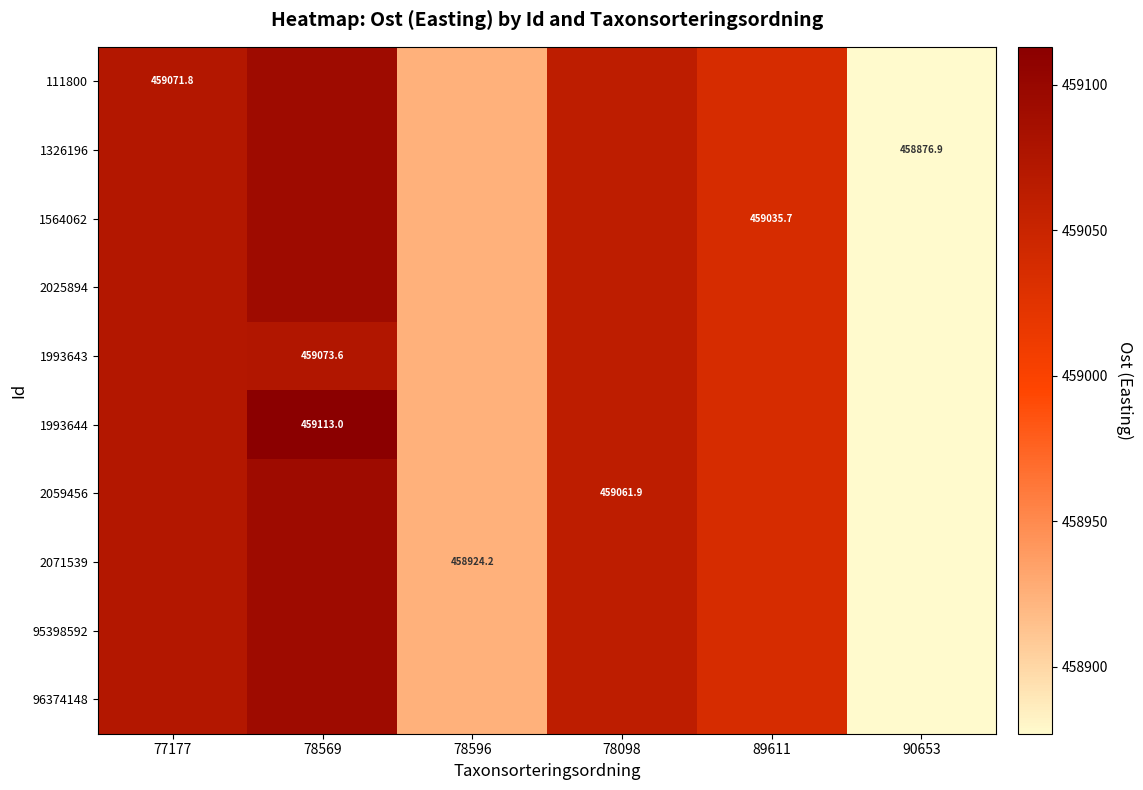

Which label corresponds to the largest value in the chart?

78569